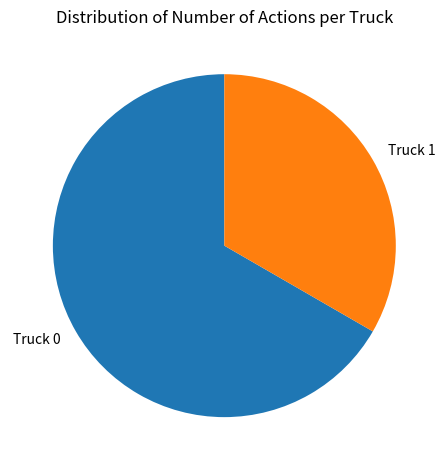

How many segments does this pie chart have?

2